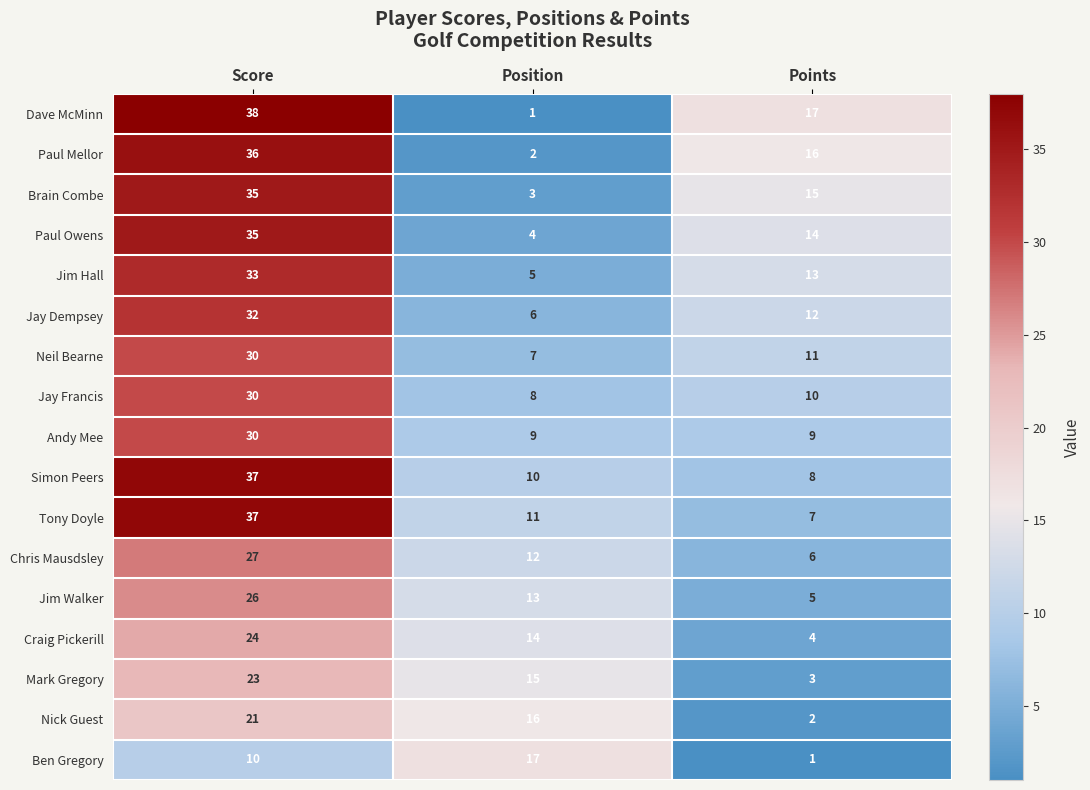

Which series has the largest total across all categories?

Dave McMinn